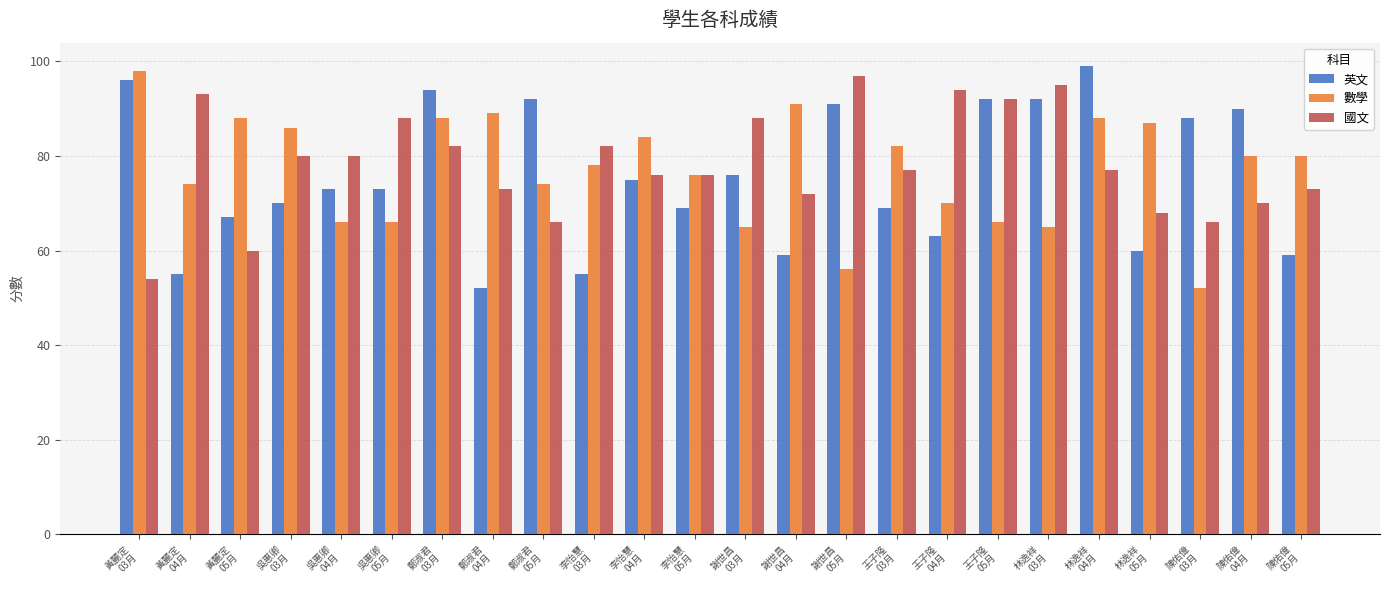

What is the maximum value shown in the chart?

99